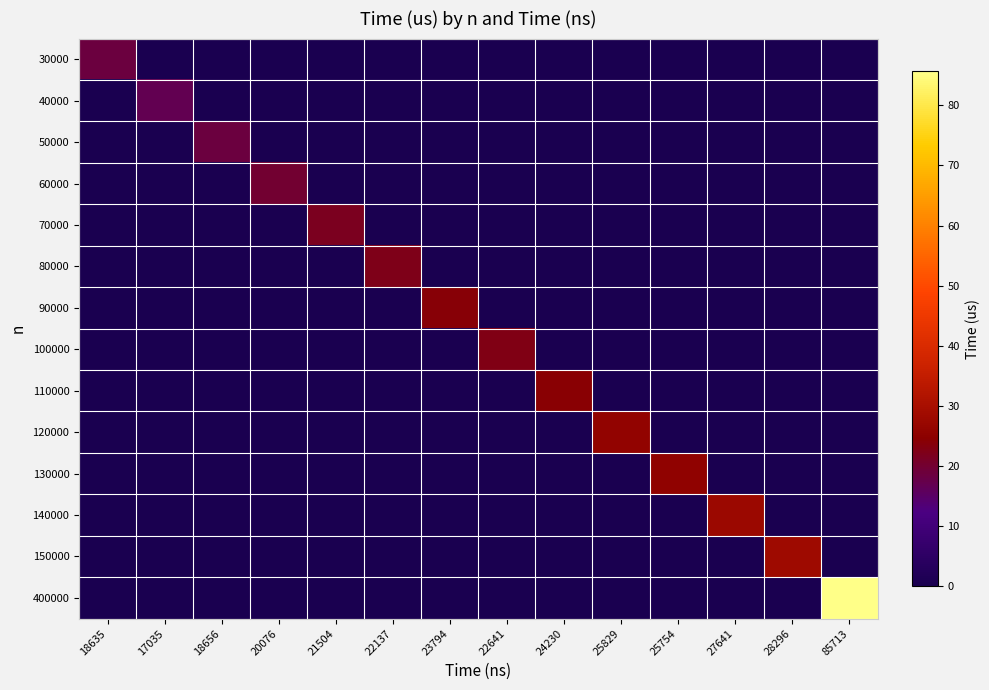

Reading right to left, what are all the values shown in this chart?

30000: 85713=0.0	28296=0.0	27641=0.0	25754=0.0	25829=0.0	24230=0.0	22641=0.0	23794=0.0	22137=0.0	21504=0.0	20076=0.0	18656=0.0	17035=0.0	18635=18.6
40000: 85713=0.0	28296=0.0	27641=0.0	25754=0.0	25829=0.0	24230=0.0	22641=0.0	23794=0.0	22137=0.0	21504=0.0	20076=0.0	18656=0.0	17035=17.0	18635=0.0
50000: 85713=0.0	28296=0.0	27641=0.0	25754=0.0	25829=0.0	24230=0.0	22641=0.0	23794=0.0	22137=0.0	21504=0.0	20076=0.0	18656=18.7	17035=0.0	18635=0.0
60000: 85713=0.0	28296=0.0	27641=0.0	25754=0.0	25829=0.0	24230=0.0	22641=0.0	23794=0.0	22137=0.0	21504=0.0	20076=20.1	18656=0.0	17035=0.0	18635=0.0
70000: 85713=0.0	28296=0.0	27641=0.0	25754=0.0	25829=0.0	24230=0.0	22641=0.0	23794=0.0	22137=0.0	21504=21.5	20076=0.0	18656=0.0	17035=0.0	18635=0.0
80000: 85713=0.0	28296=0.0	27641=0.0	25754=0.0	25829=0.0	24230=0.0	22641=0.0	23794=0.0	22137=22.1	21504=0.0	20076=0.0	18656=0.0	17035=0.0	18635=0.0
90000: 85713=0.0	28296=0.0	27641=0.0	25754=0.0	25829=0.0	24230=0.0	22641=0.0	23794=23.8	22137=0.0	21504=0.0	20076=0.0	18656=0.0	17035=0.0	18635=0.0
100000: 85713=0.0	28296=0.0	27641=0.0	25754=0.0	25829=0.0	24230=0.0	22641=22.6	23794=0.0	22137=0.0	21504=0.0	20076=0.0	18656=0.0	17035=0.0	18635=0.0
110000: 85713=0.0	28296=0.0	27641=0.0	25754=0.0	25829=0.0	24230=24.2	22641=0.0	23794=0.0	22137=0.0	21504=0.0	20076=0.0	18656=0.0	17035=0.0	18635=0.0
120000: 85713=0.0	28296=0.0	27641=0.0	25754=0.0	25829=25.8	24230=0.0	22641=0.0	23794=0.0	22137=0.0	21504=0.0	20076=0.0	18656=0.0	17035=0.0	18635=0.0
130000: 85713=0.0	28296=0.0	27641=0.0	25754=25.8	25829=0.0	24230=0.0	22641=0.0	23794=0.0	22137=0.0	21504=0.0	20076=0.0	18656=0.0	17035=0.0	18635=0.0
140000: 85713=0.0	28296=0.0	27641=27.6	25754=0.0	25829=0.0	24230=0.0	22641=0.0	23794=0.0	22137=0.0	21504=0.0	20076=0.0	18656=0.0	17035=0.0	18635=0.0
150000: 85713=0.0	28296=28.3	27641=0.0	25754=0.0	25829=0.0	24230=0.0	22641=0.0	23794=0.0	22137=0.0	21504=0.0	20076=0.0	18656=0.0	17035=0.0	18635=0.0
400000: 85713=85.7	28296=0.0	27641=0.0	25754=0.0	25829=0.0	24230=0.0	22641=0.0	23794=0.0	22137=0.0	21504=0.0	20076=0.0	18656=0.0	17035=0.0	18635=0.0